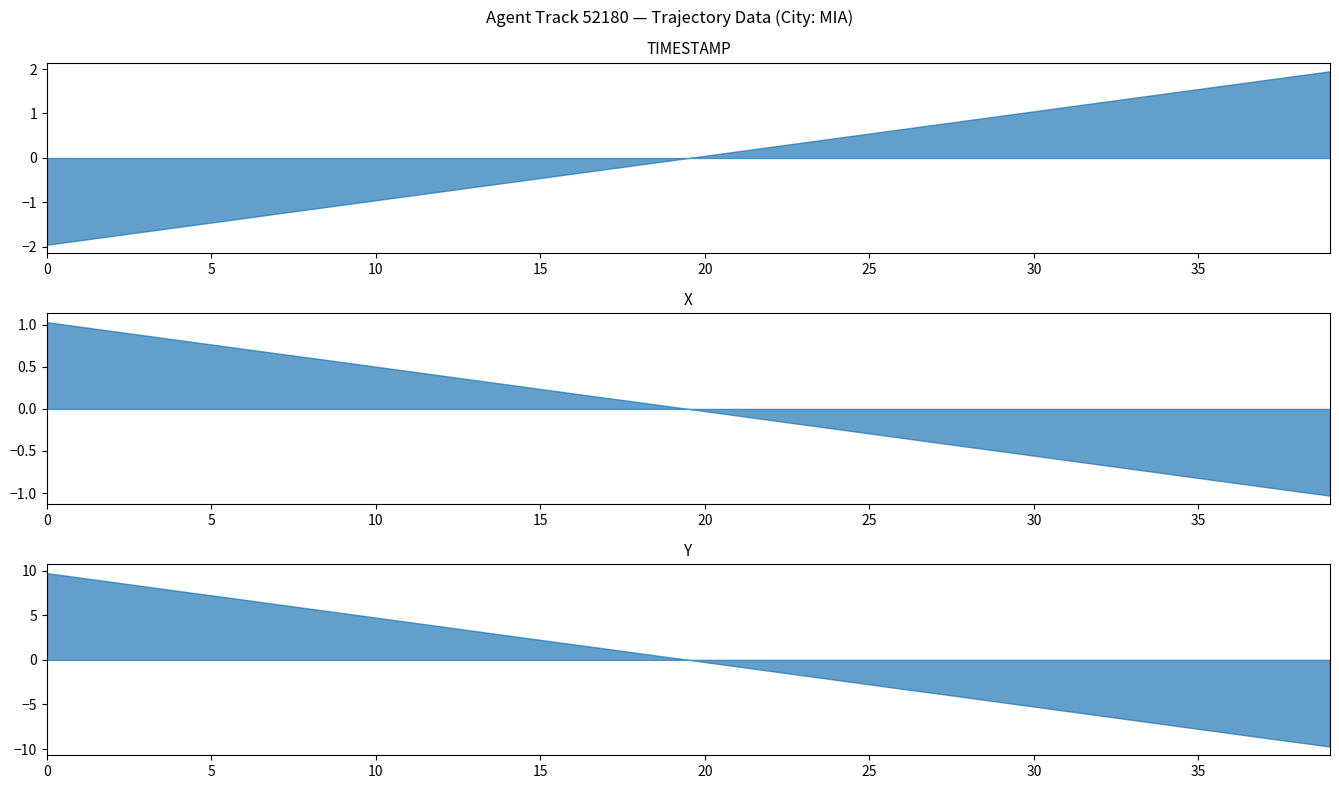

Is it true that Y equals 2783.4 at 28?

False